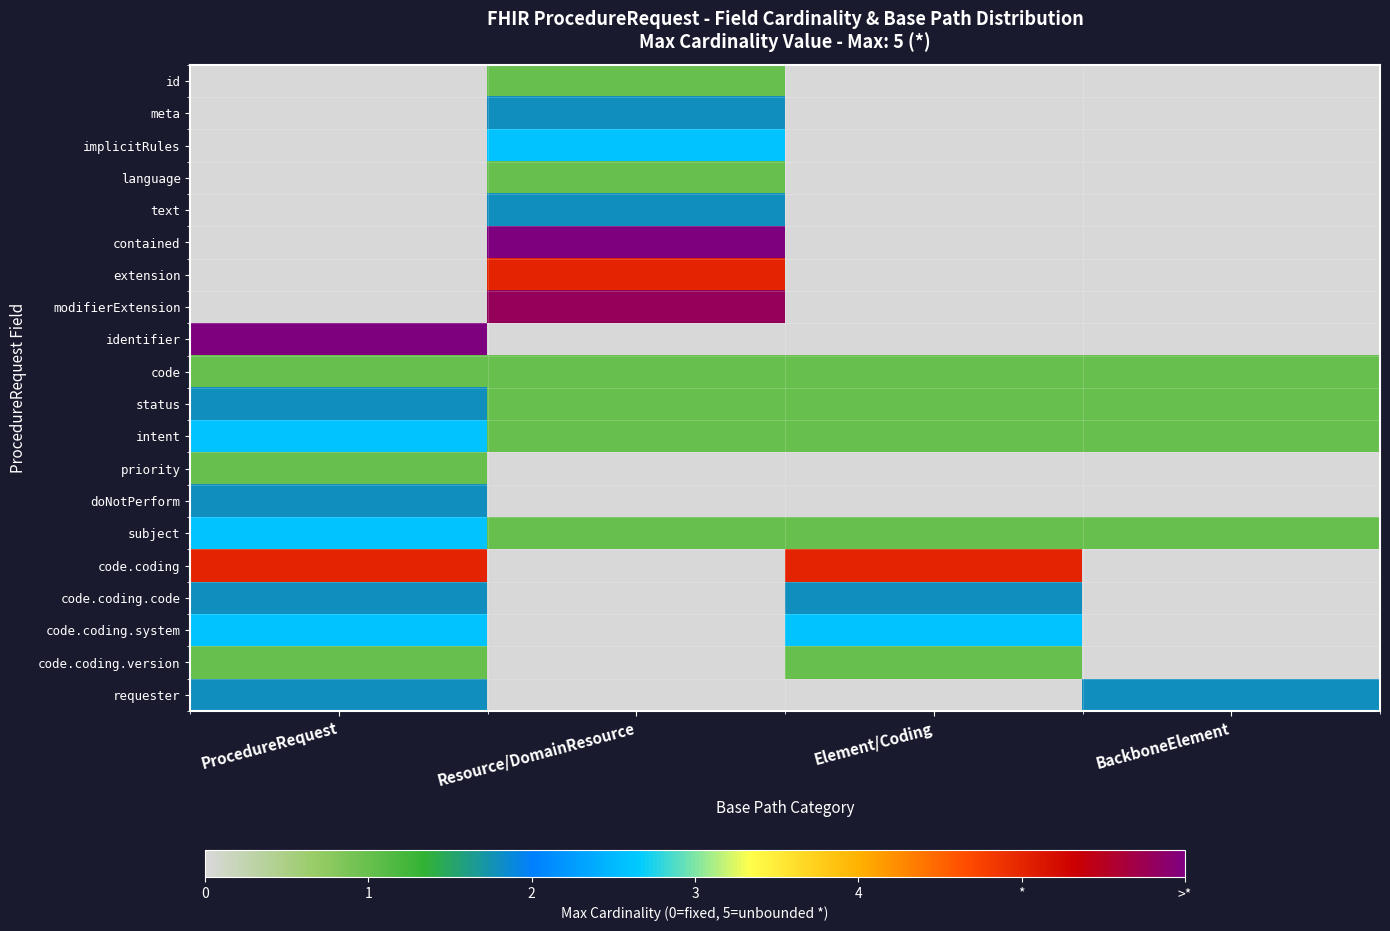

Which series has the largest total across all categories?

code.coding